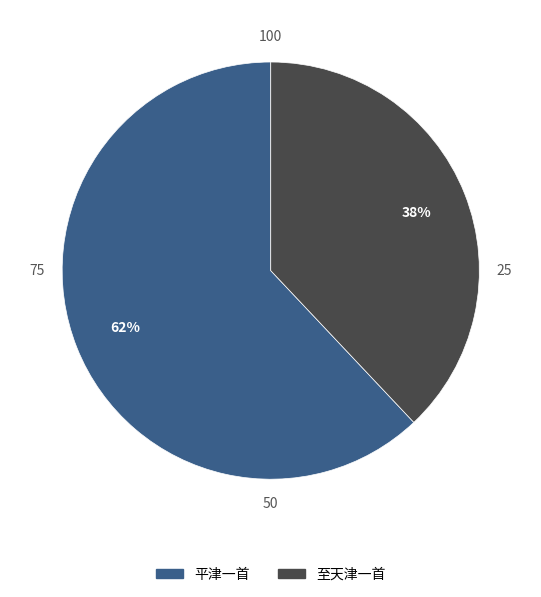

How many slices are in this pie chart?

2